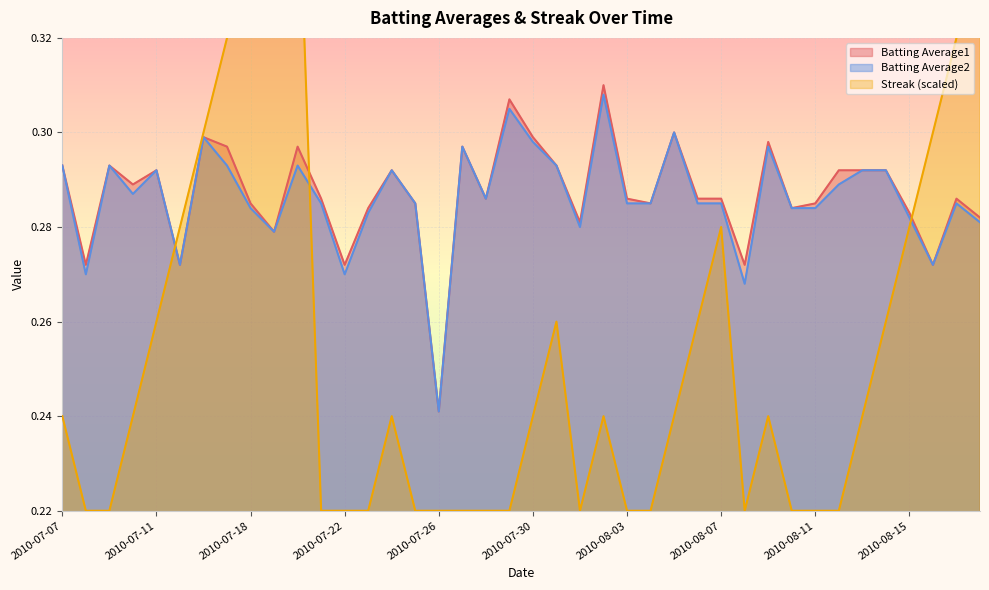

What is the approximate value of Batting Average2 at 2010-08-06?

0.3